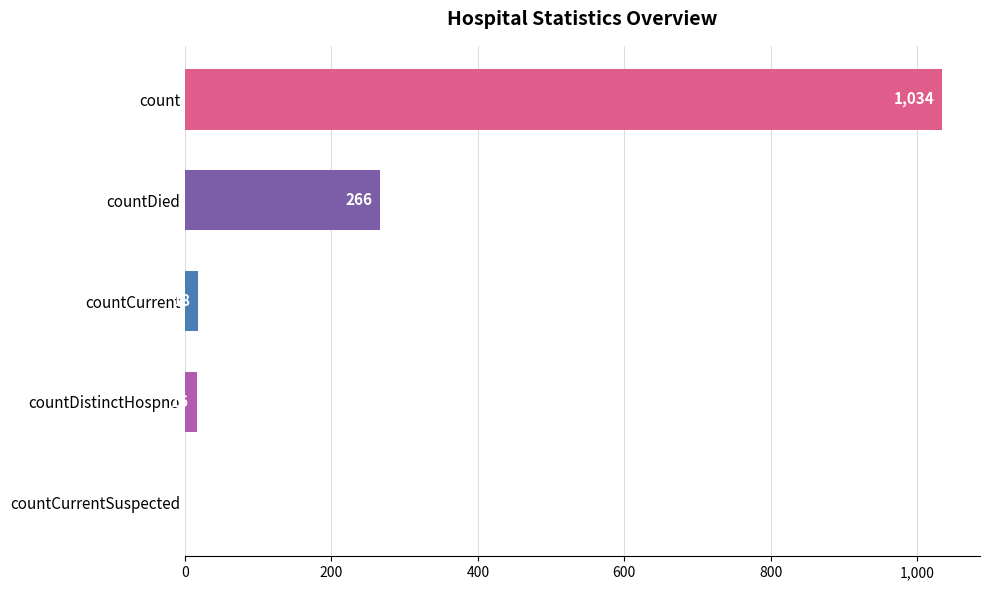

Reading top to bottom, extract all data points from this chart.

count=1034	countDied=266	countCurrent=18	countDistinctHospno=16	countCurrentSuspected=0